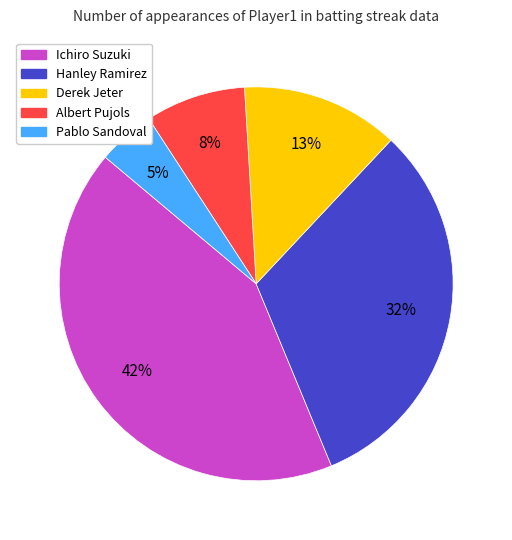

Is there a majority slice in this chart?

No